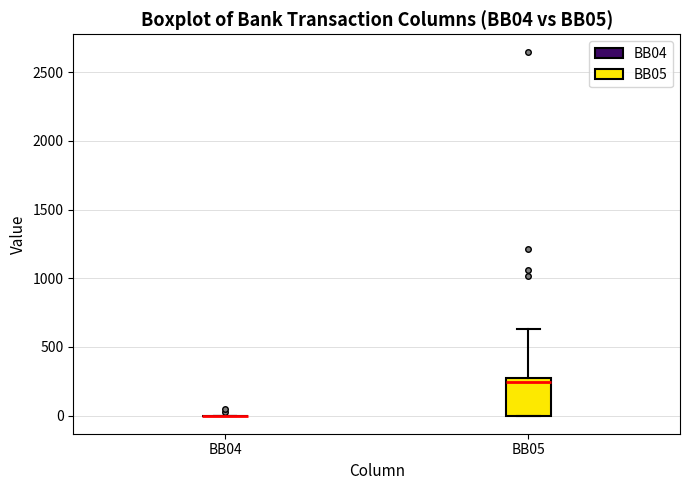

Reading left to right, transcribe this box plot: for each box, give where its median line is, the range the box spans, and where its two whiskers end, as read against the y-axis. The values are not printed on the chart, so give them approximately, as read against the axis.

BB04: box collapsed to a line at 0, whiskers 0 to 0
BB05: median 250 (just below the box's upper edge), box 0 to 250, whiskers 0 to 650